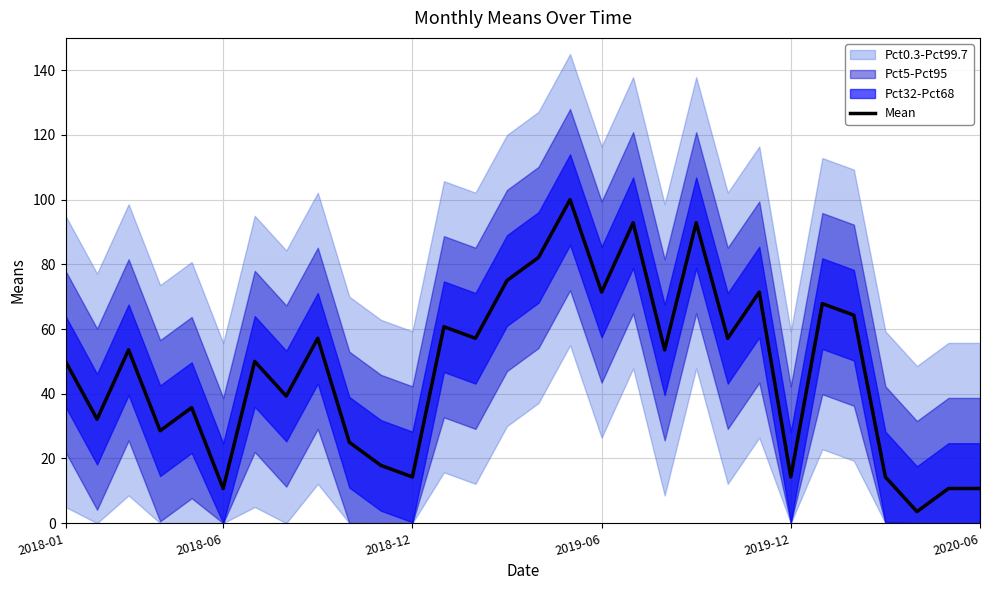

What is the greatest value displayed?

100.0